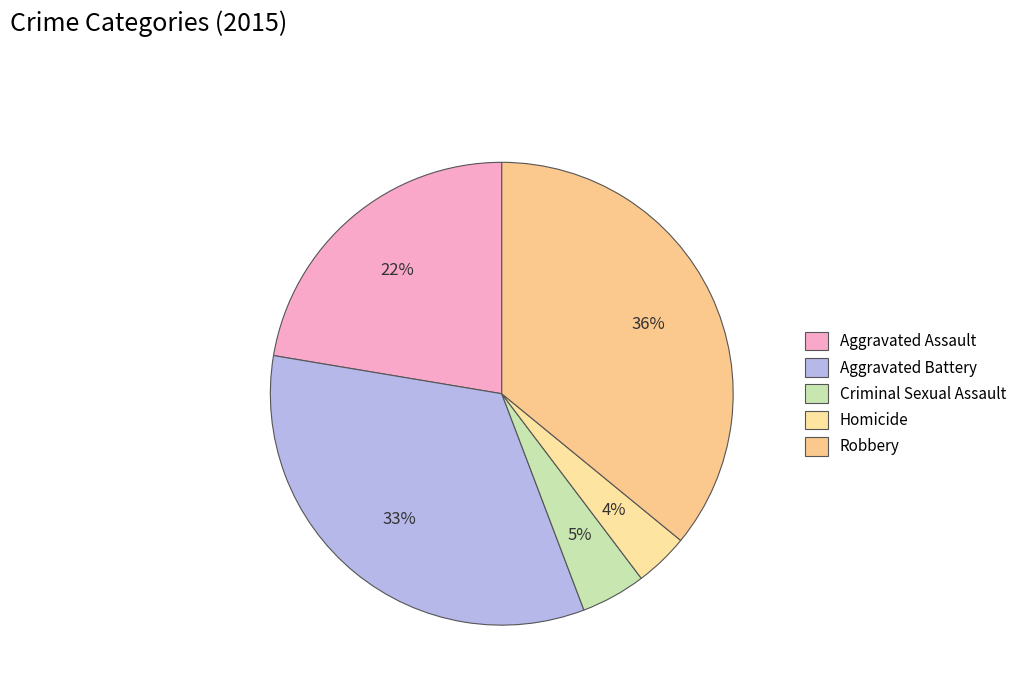

To the nearest percent, what percentage of the pie is Aggravated Battery?

33%